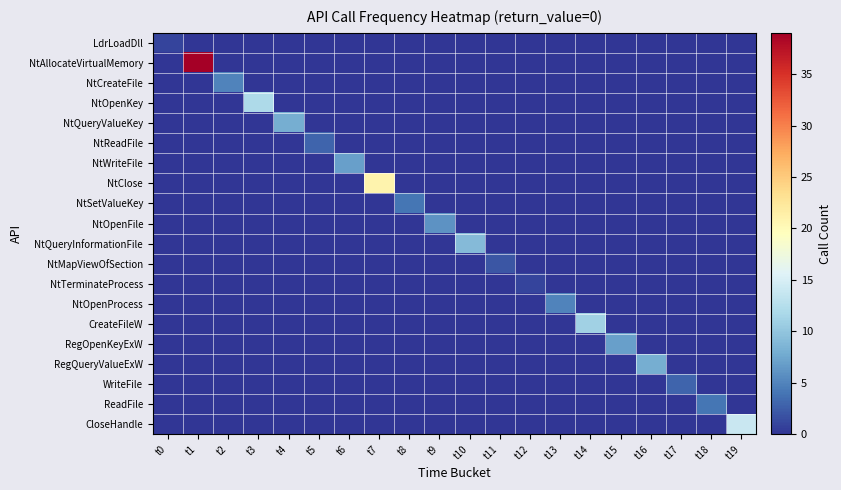

What is the difference between the highest and lowest values at t7?

21